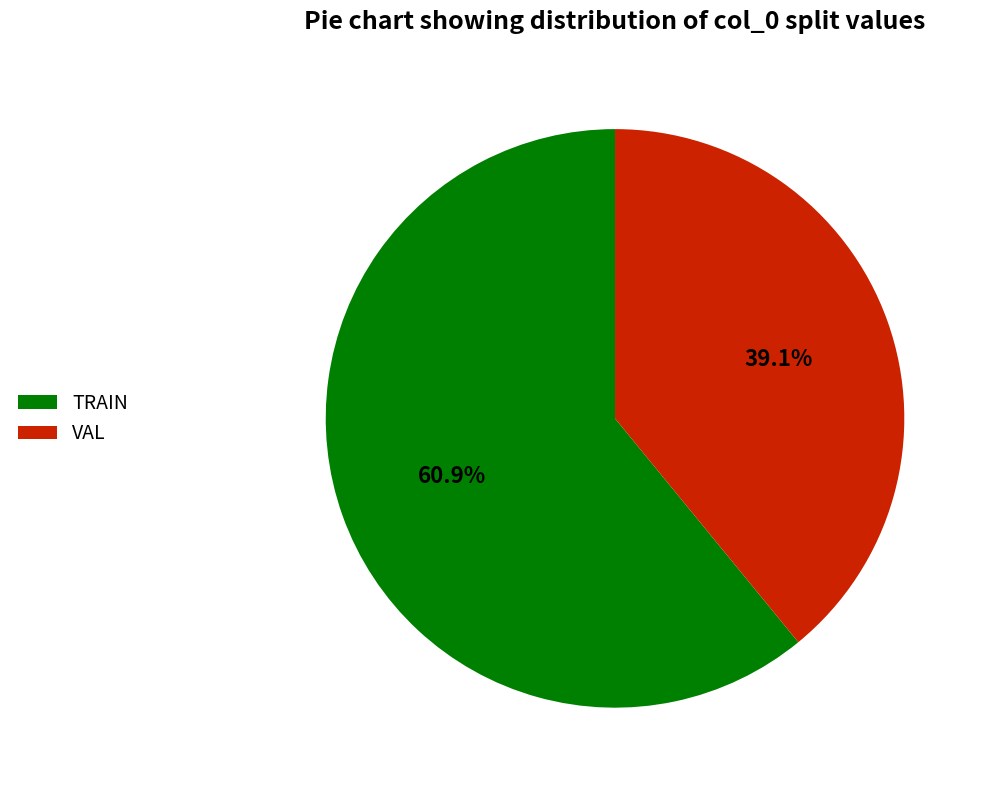

Do VAL and TRAIN together represent more than half of the pie?

Yes